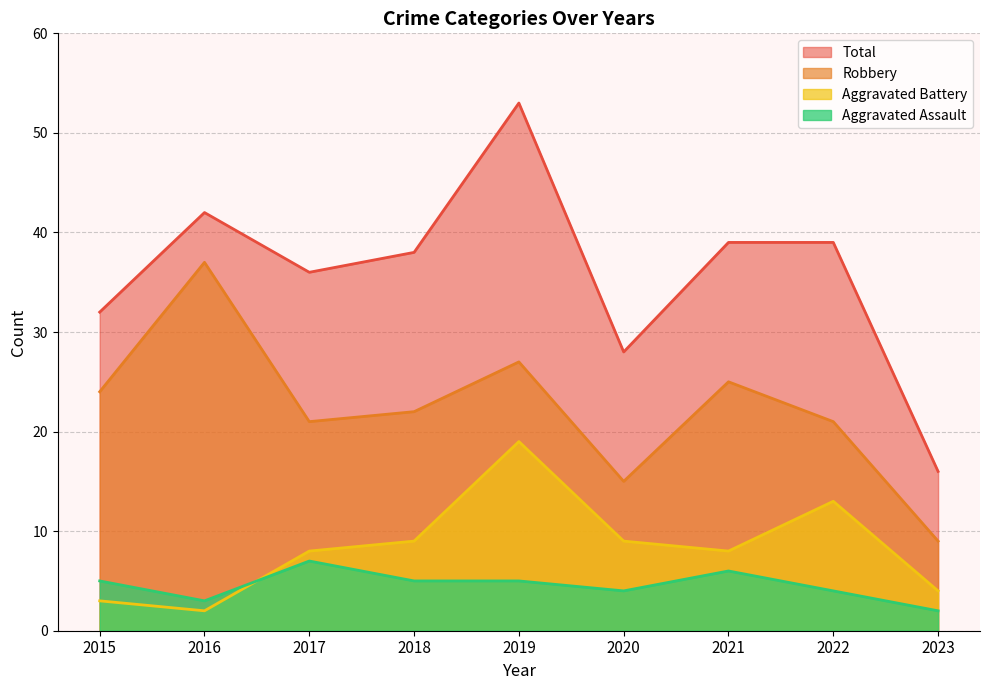

How many data points in Total are less than 38?

4